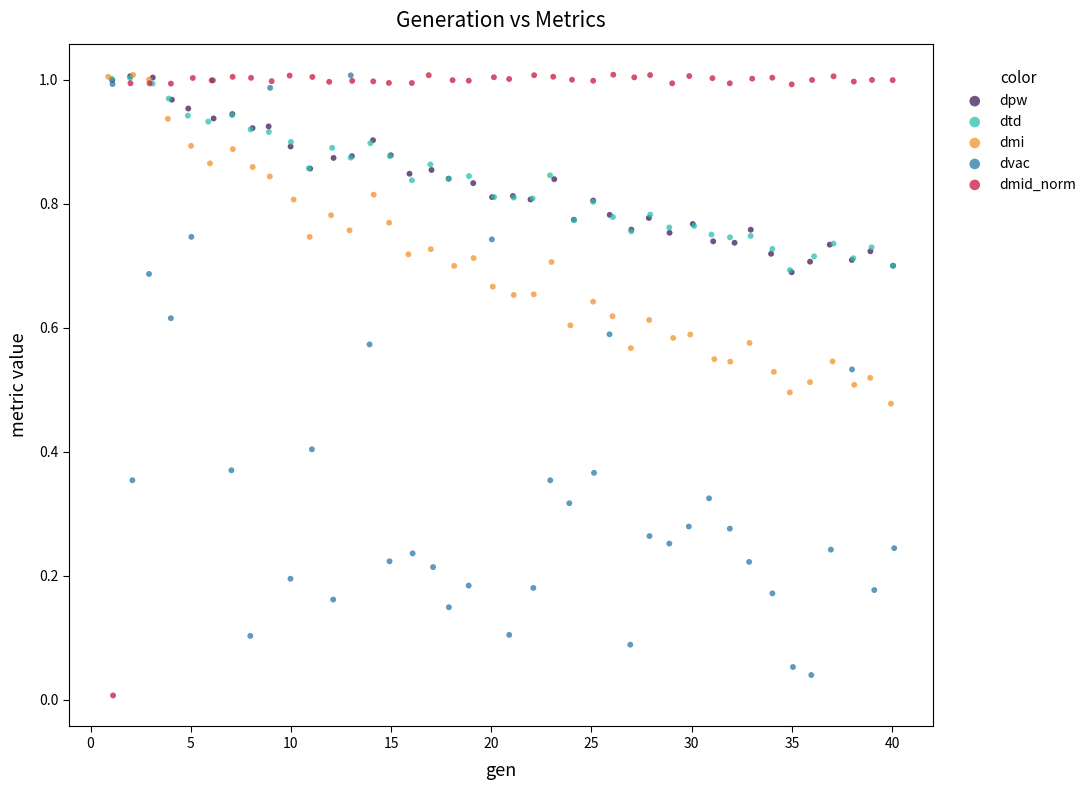

What are all the series names shown in the legend?

dpw, dtd, dmi, dvac, dmid_norm